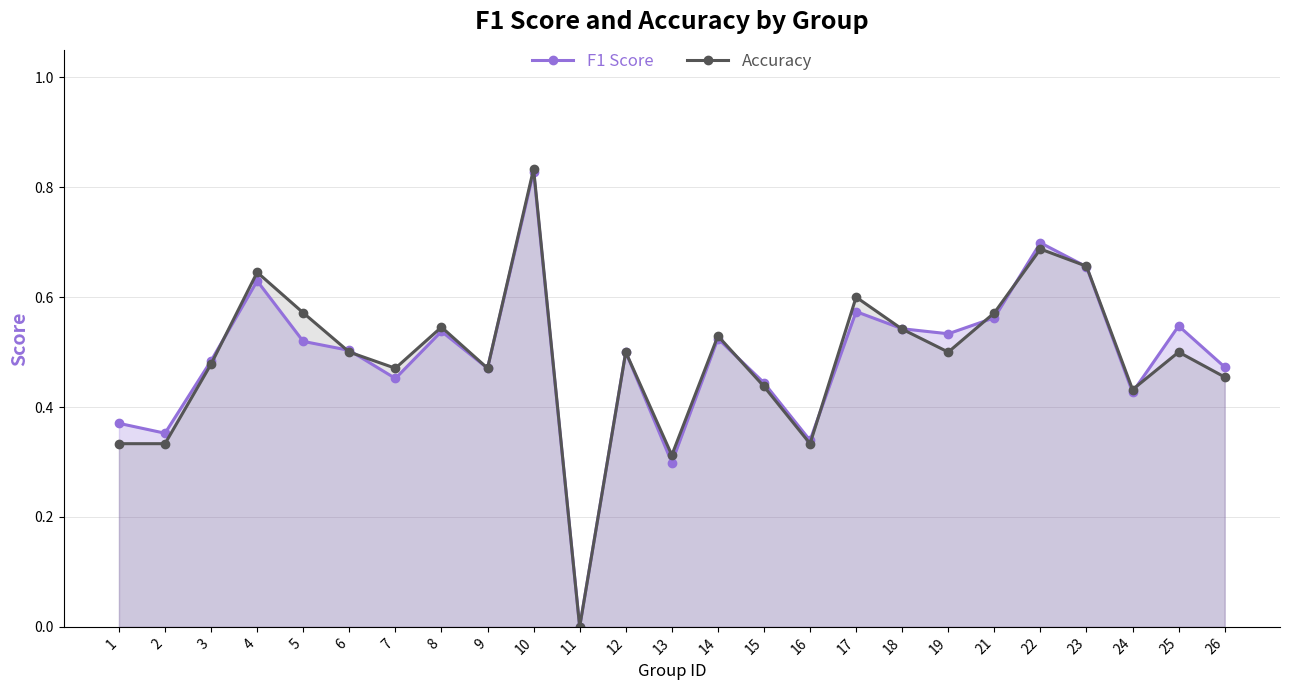

Between 14 and 18, which is larger?

18